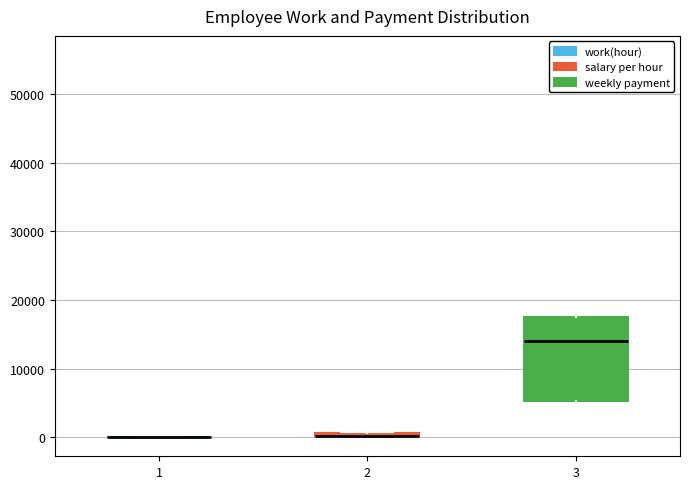

Where is the upper edge of the box at x = 2 on the y-axis? The values are not printed on the chart, so give them approximately, as read against the axis.

1000